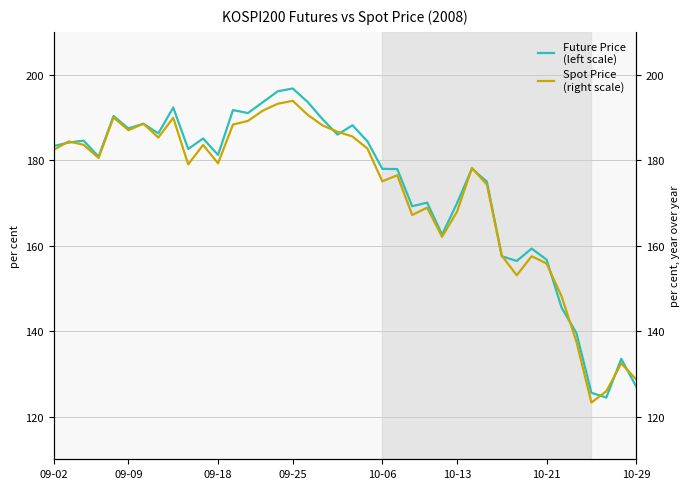

How many times do Spot Price
(right scale) and Future Price
(left scale) cross each other?

13